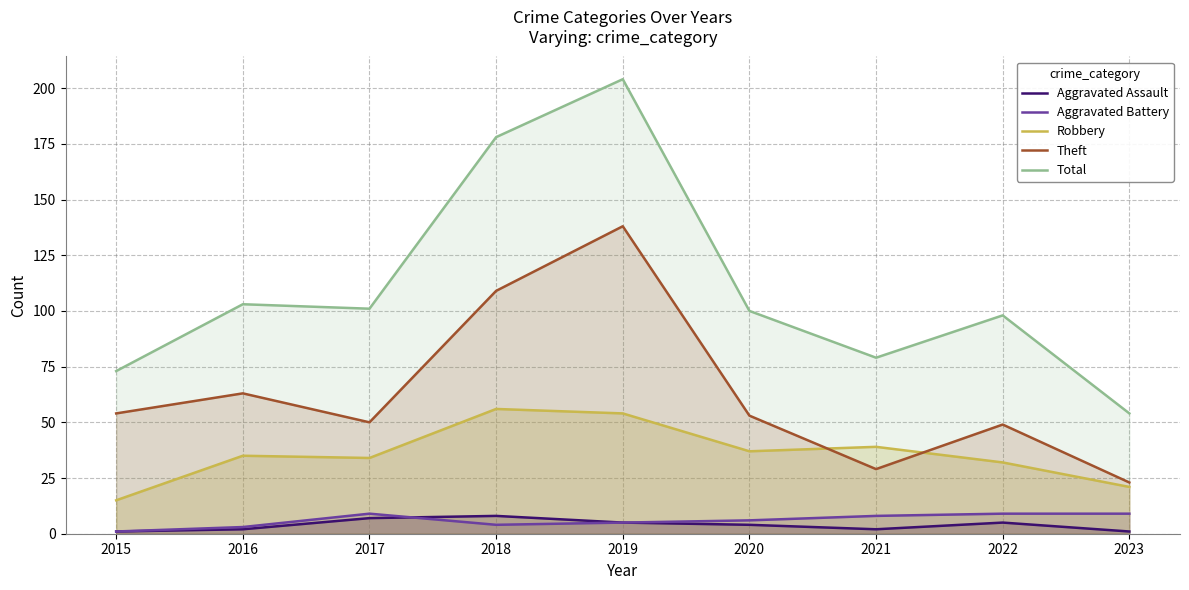

Rank the series at 2022 from highest to lowest value.

Total, Theft, Robbery, Aggravated Battery, Aggravated Assault